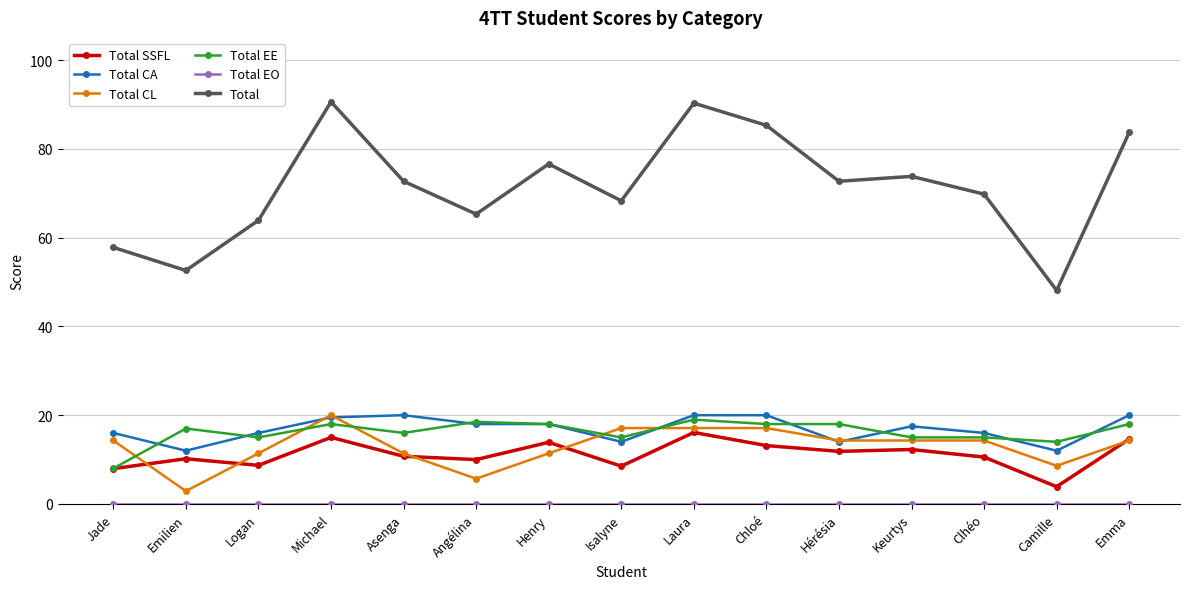

Which series ends up on top after the final intersection of Total CA and Total EE?

Total CA